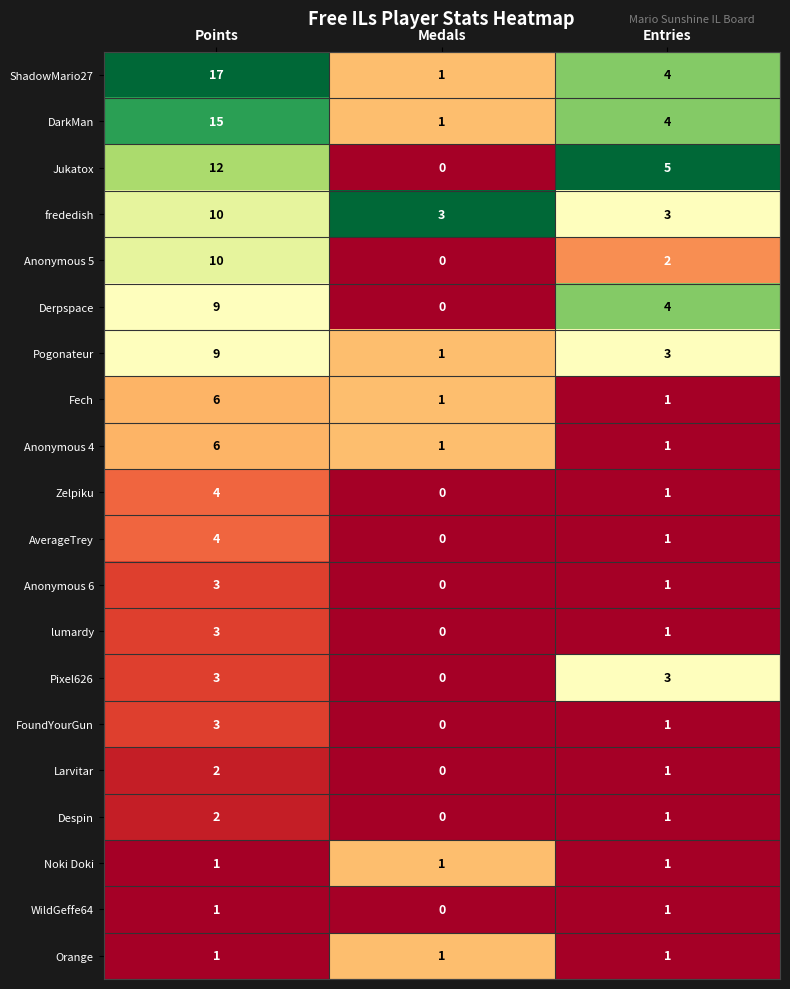

What is the average value of the frededish series?

5